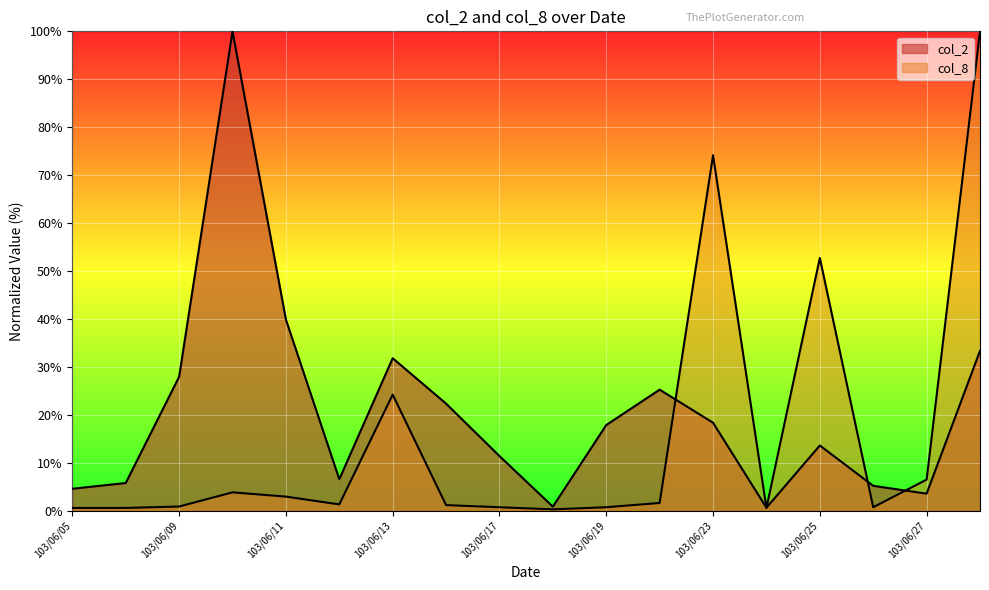

Which has a higher value, 103/06/26 or 103/06/13?

103/06/13